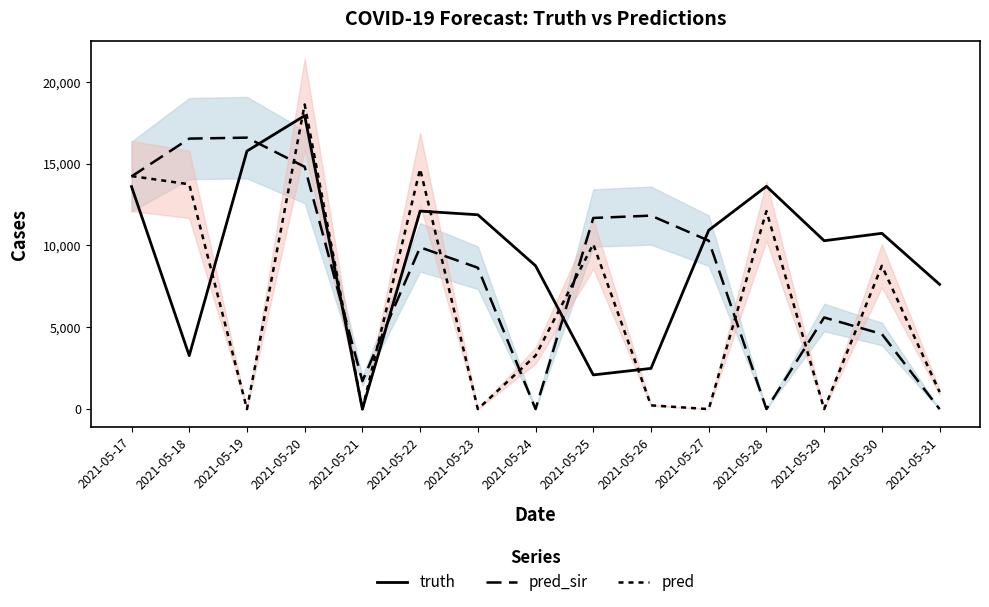

What is the difference between the pred_sir values at 2021-05-21 and 2021-05-23?

6930.0